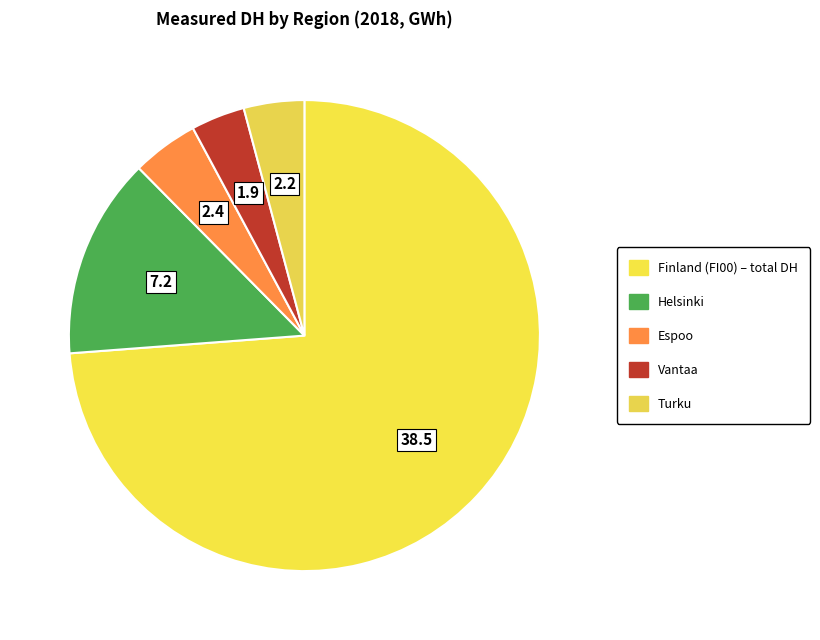

Is it true that Espoo is 1% of the pie?

False